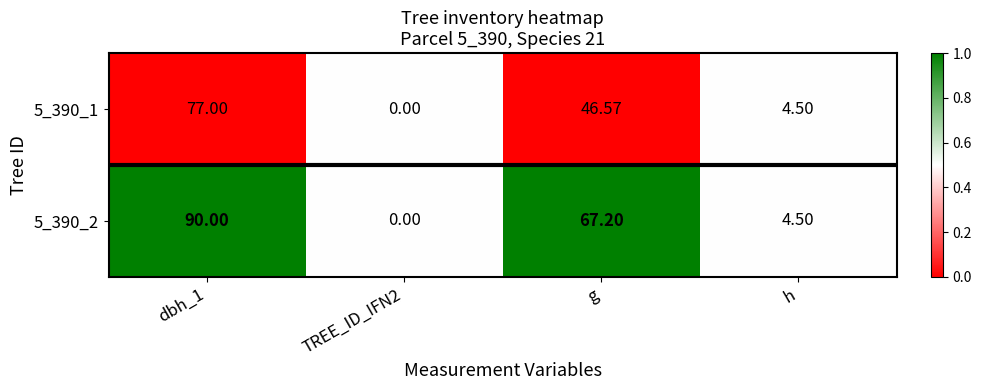

Is the value of 5_390_1 at TREE_ID_IFN2 greater than the value of 5_390_2 at g?

No